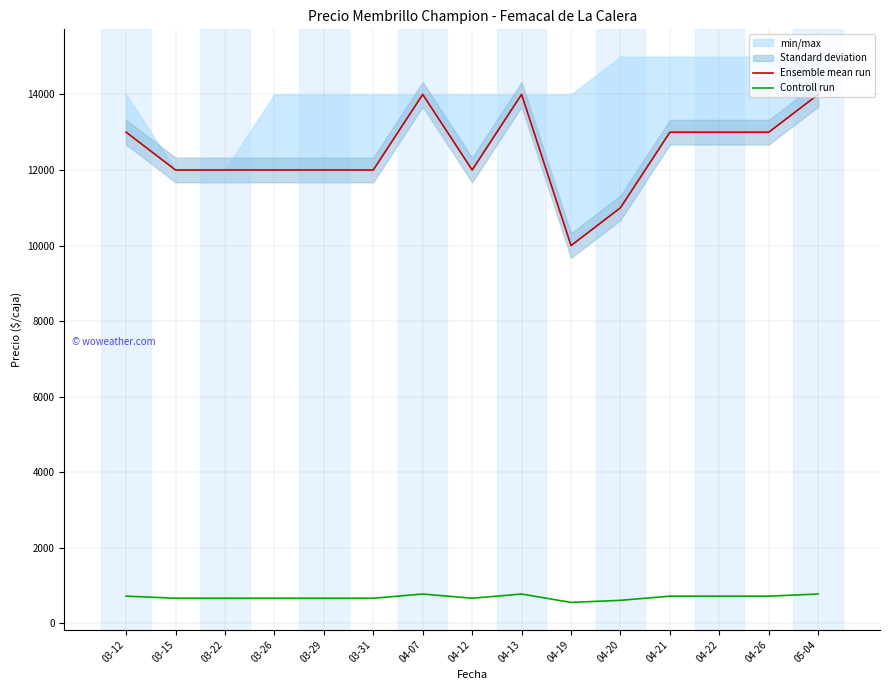

Rank the series by their average value, from highest to lowest.

Ensemble mean run, Controll run